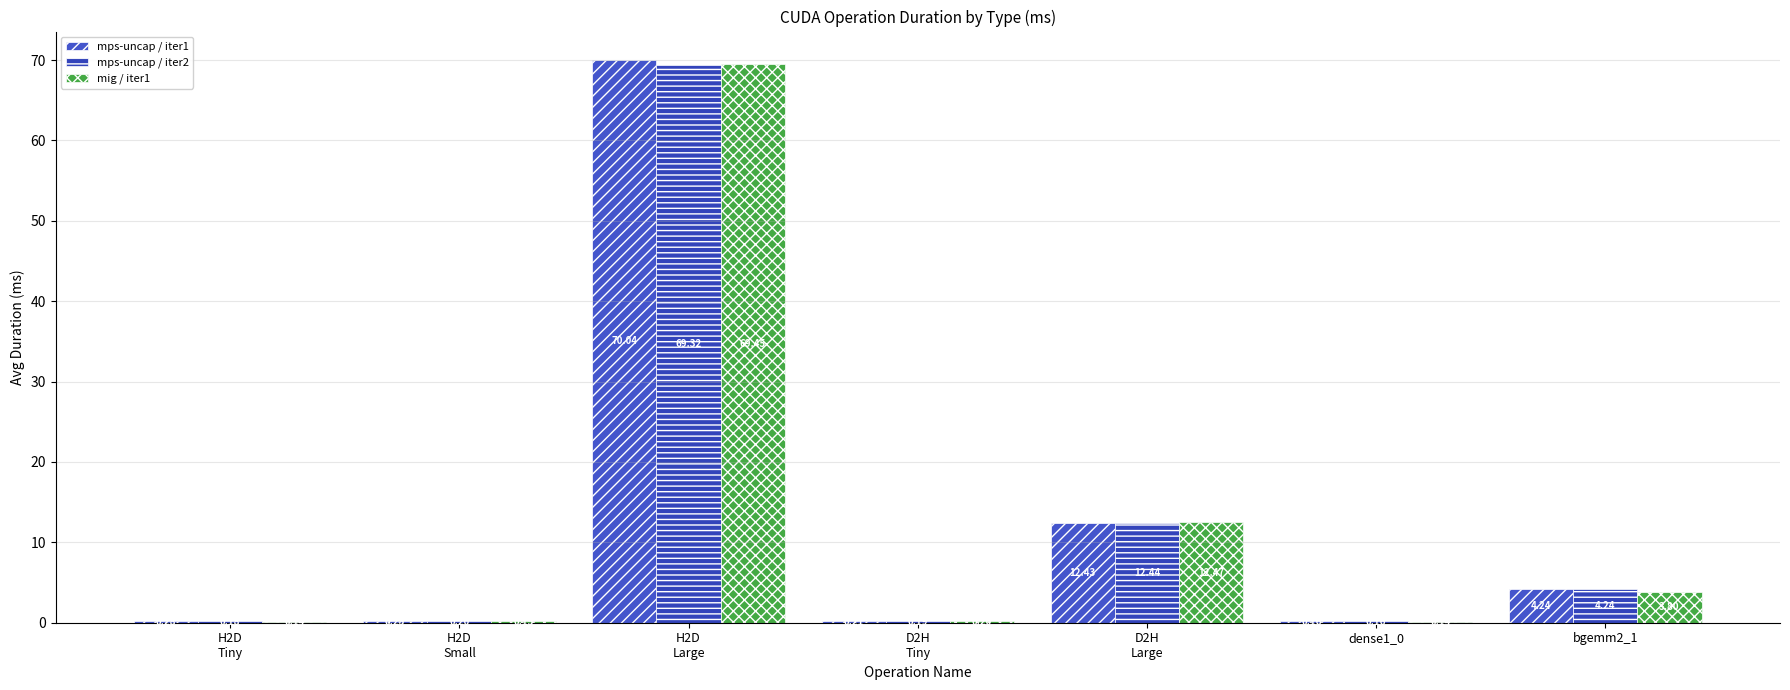

What is the smallest value displayed?

0.1